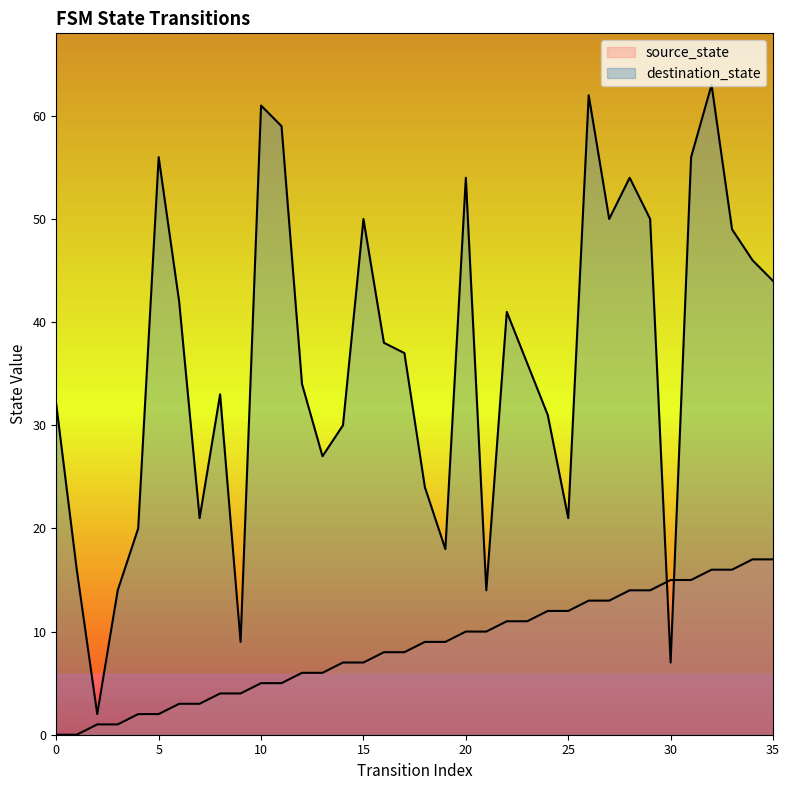

Rank the categories by destination_state value from highest to lowest.

32, 26, 10, 11, 5, 31, 20, 28, 15, 27, 29, 33, 34, 35, 6, 22, 16, 17, 23, 12, 8, 0, 24, 14, 13, 18, 7, 25, 4, 19, 1, 3, 21, 9, 30, 2